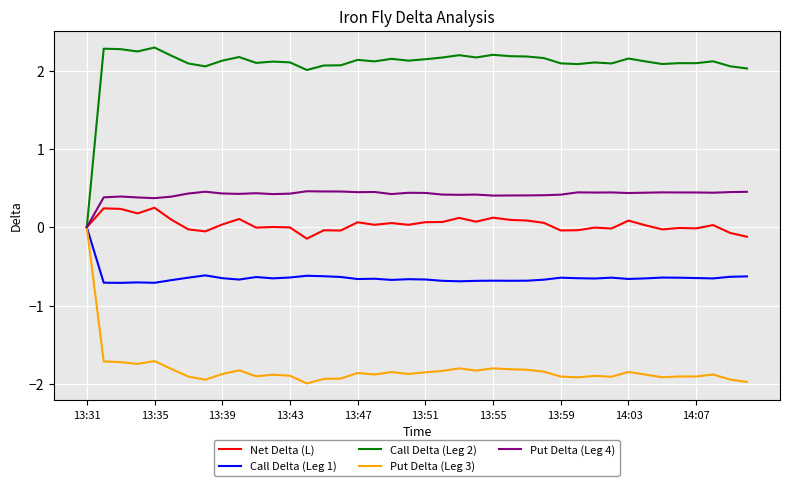

Which series has the widest spread of values?

Call Delta (Leg 2)